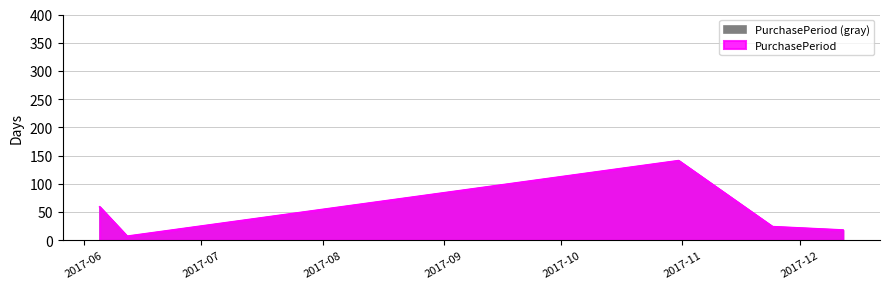

What is the label of the 3rd point from the left?

2017-10-31